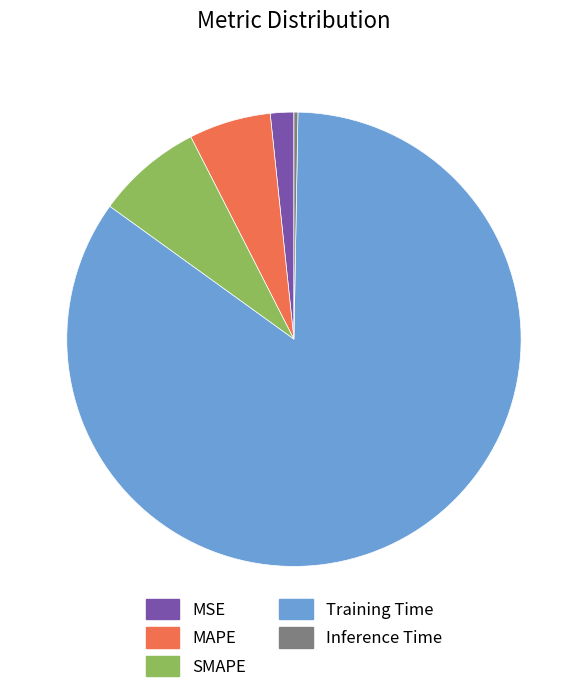

True or false: SMAPE accounts for 8% of the total.

True